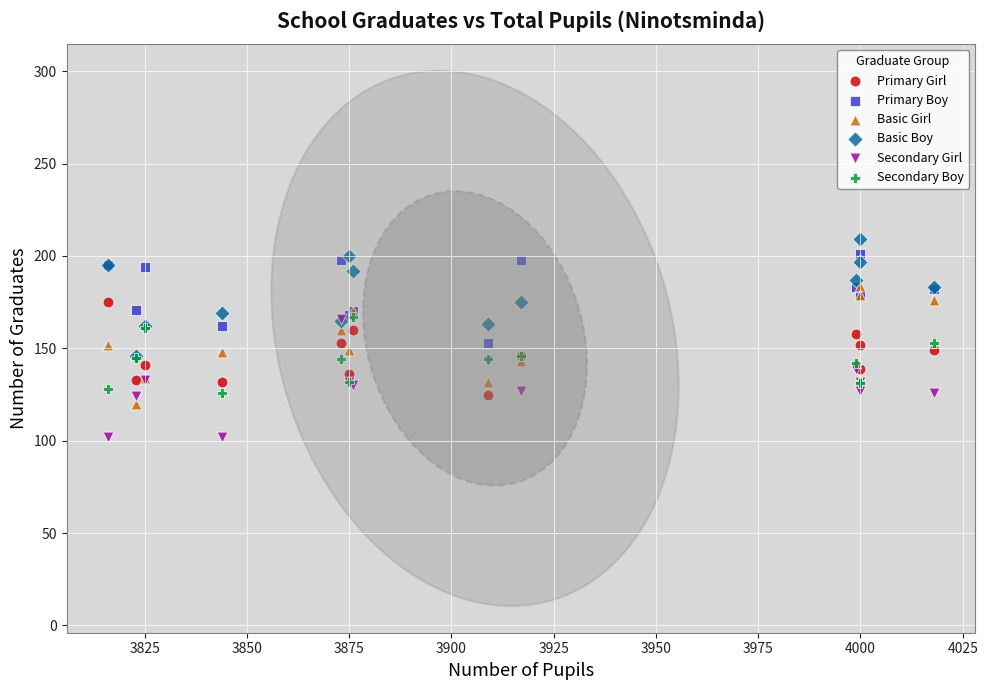

What are all the series names shown in the legend?

Primary Girl, Primary Boy, Basic Girl, Basic Boy, Secondary Girl, Secondary Boy